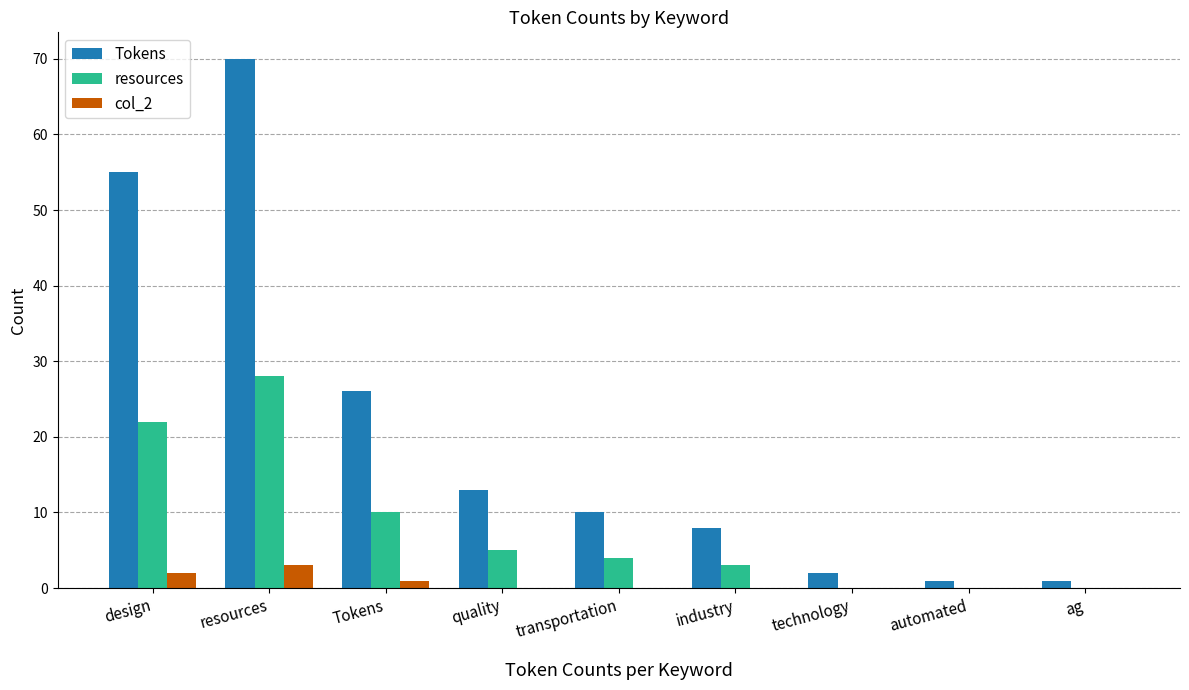

Which series has the largest range (max minus min)?

Tokens